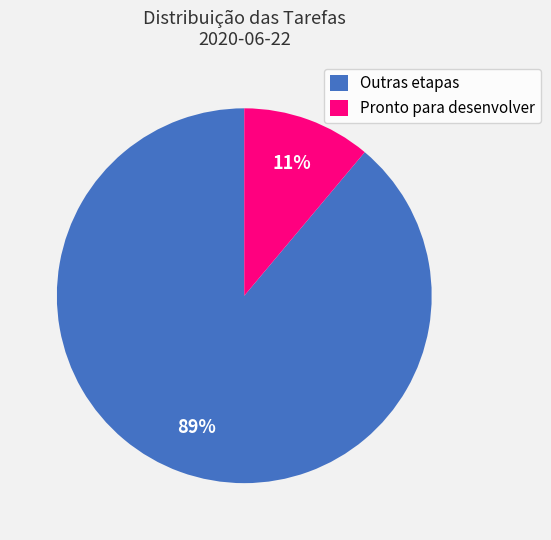

Rank the categories by value from highest to lowest.

Outras etapas, Pronto para desenvolver